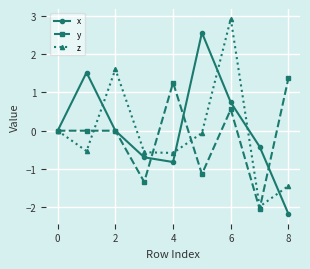

What is the lowest value of the x series?

-2.2